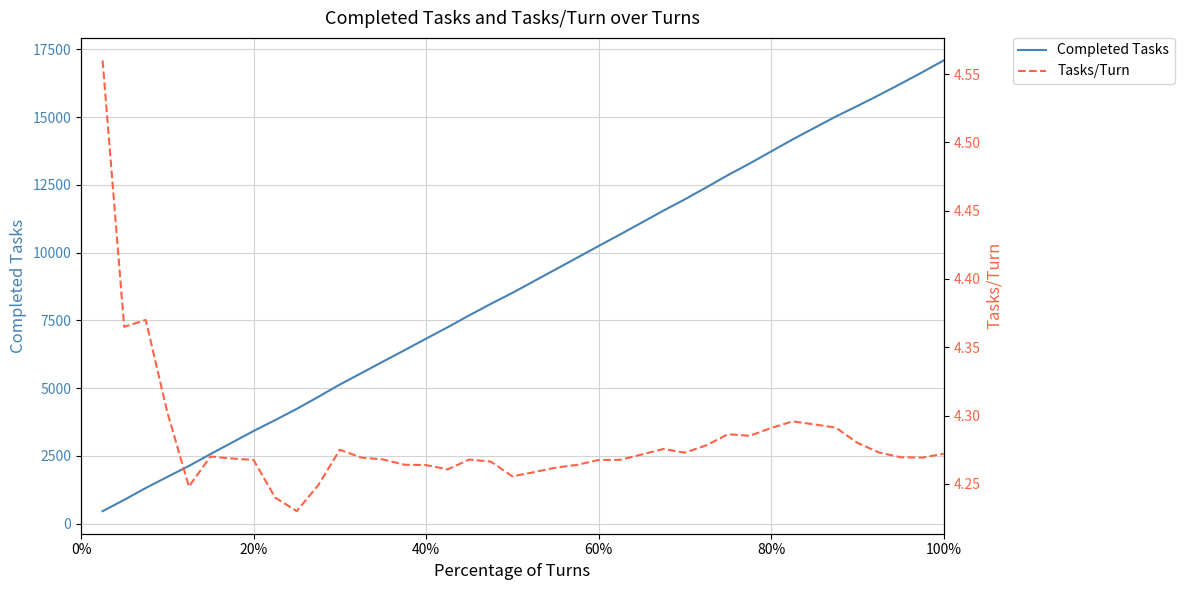

What is the lowest value of the Completed Tasks series?

456